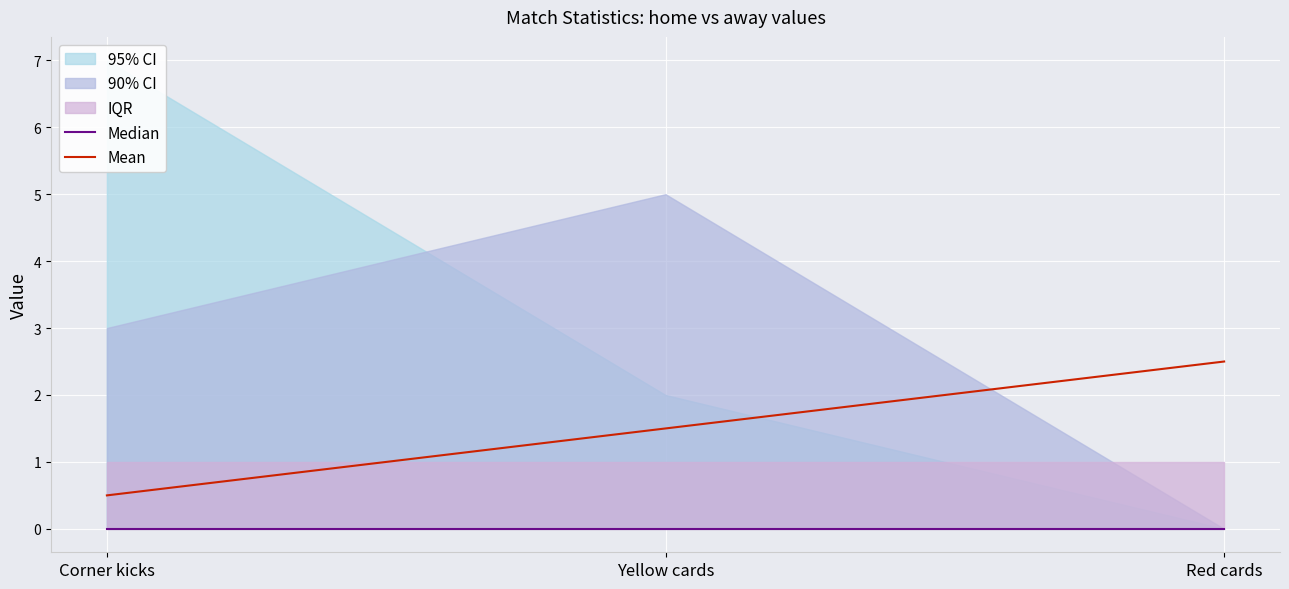

List the series in order of their overall mean, lowest first.

Median, Mean